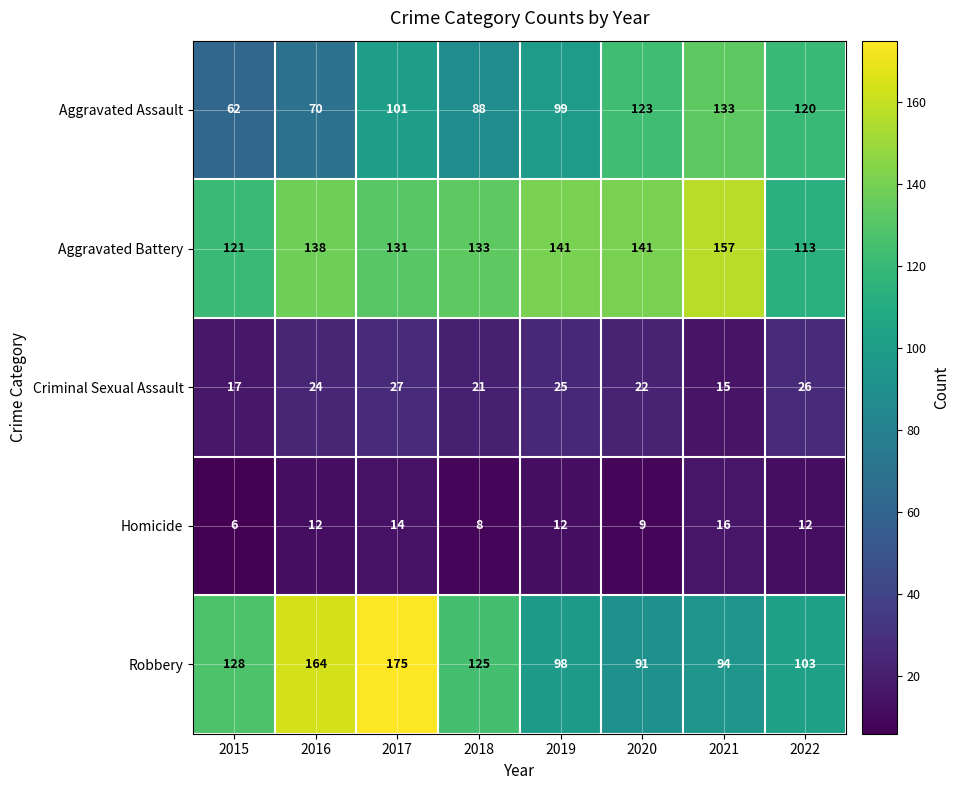

What is the difference between the Criminal Sexual Assault values at 2019 and 2021?

10